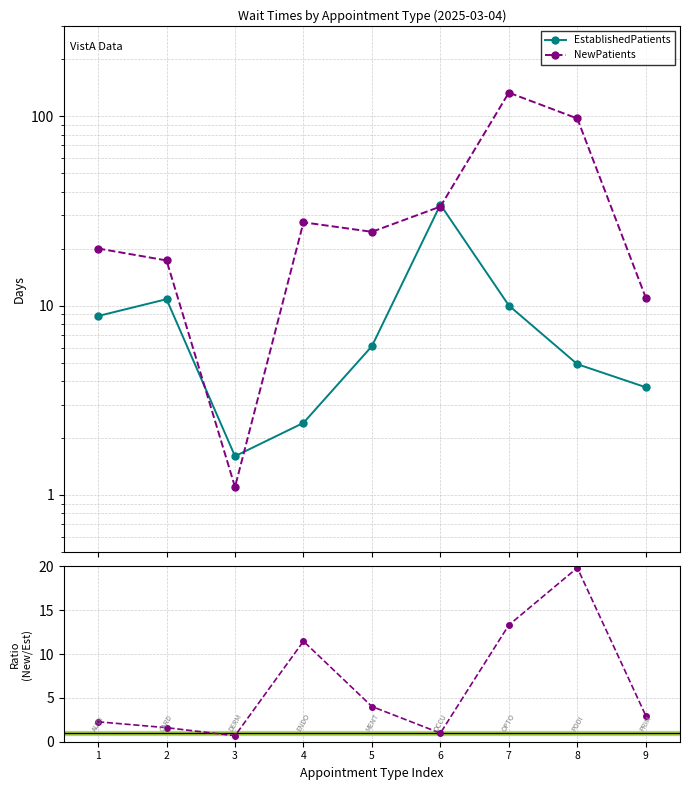

What is the sum of the NewPatients/EstablishedPatients values at 4 and 7?

24.8